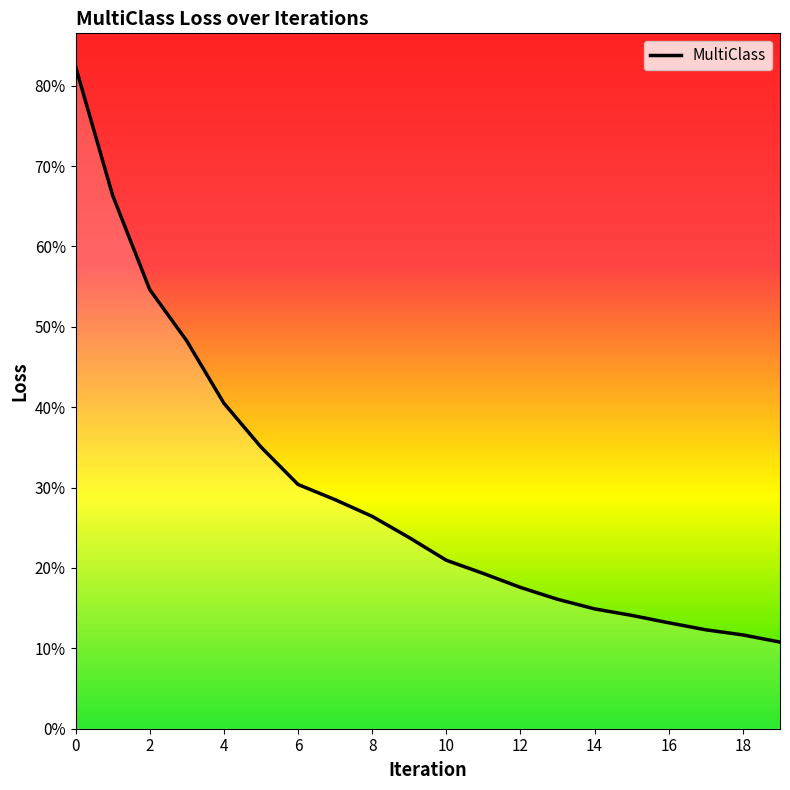

Does the chart display data point markers on the line(s)?

No